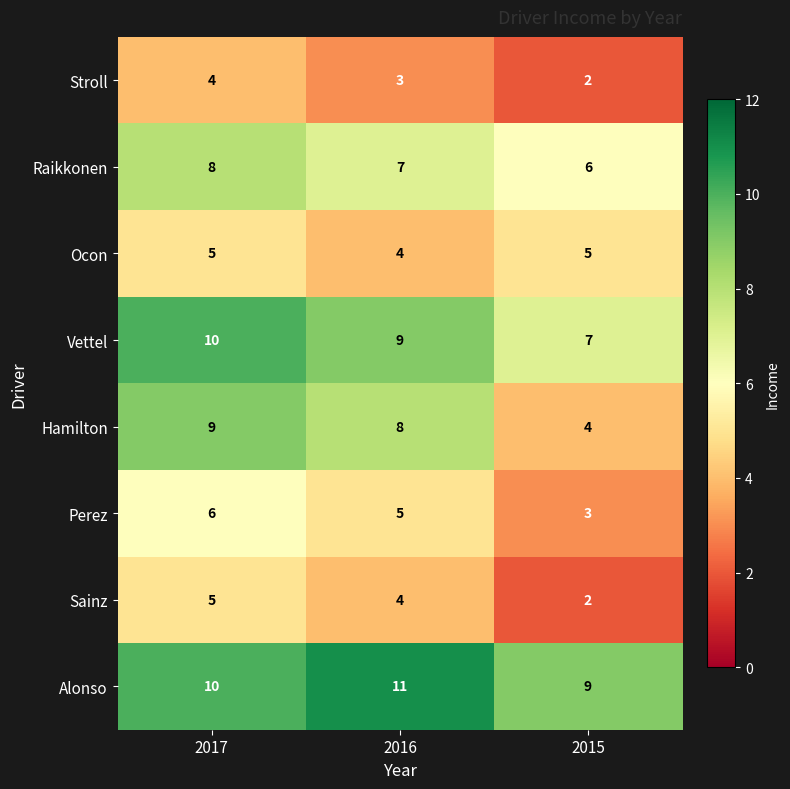

What is the total value across all series at 2017?

57